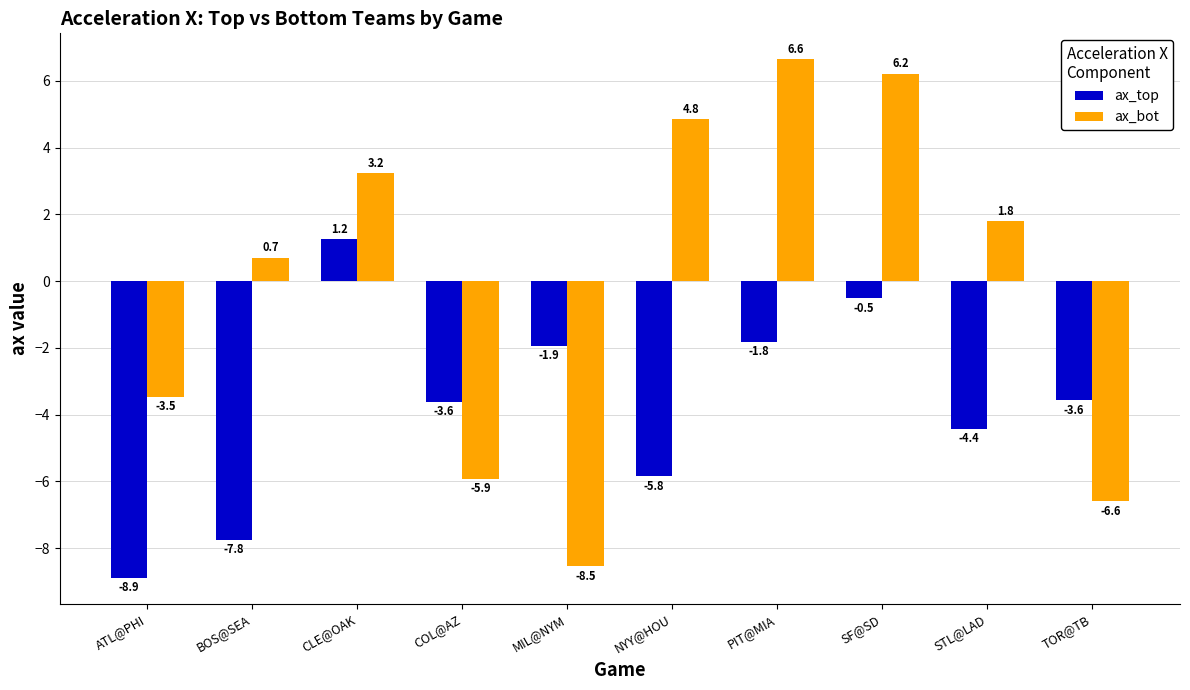

What is the label of the 10th bar from the left?

TOR@TB